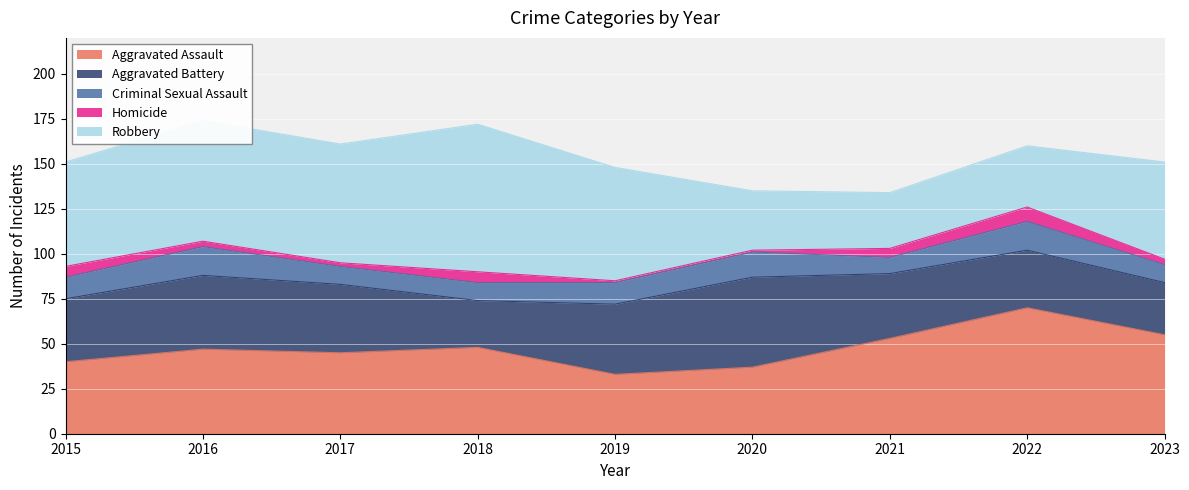

Read the Aggravated Battery value at 2019, to the nearest 10.

40